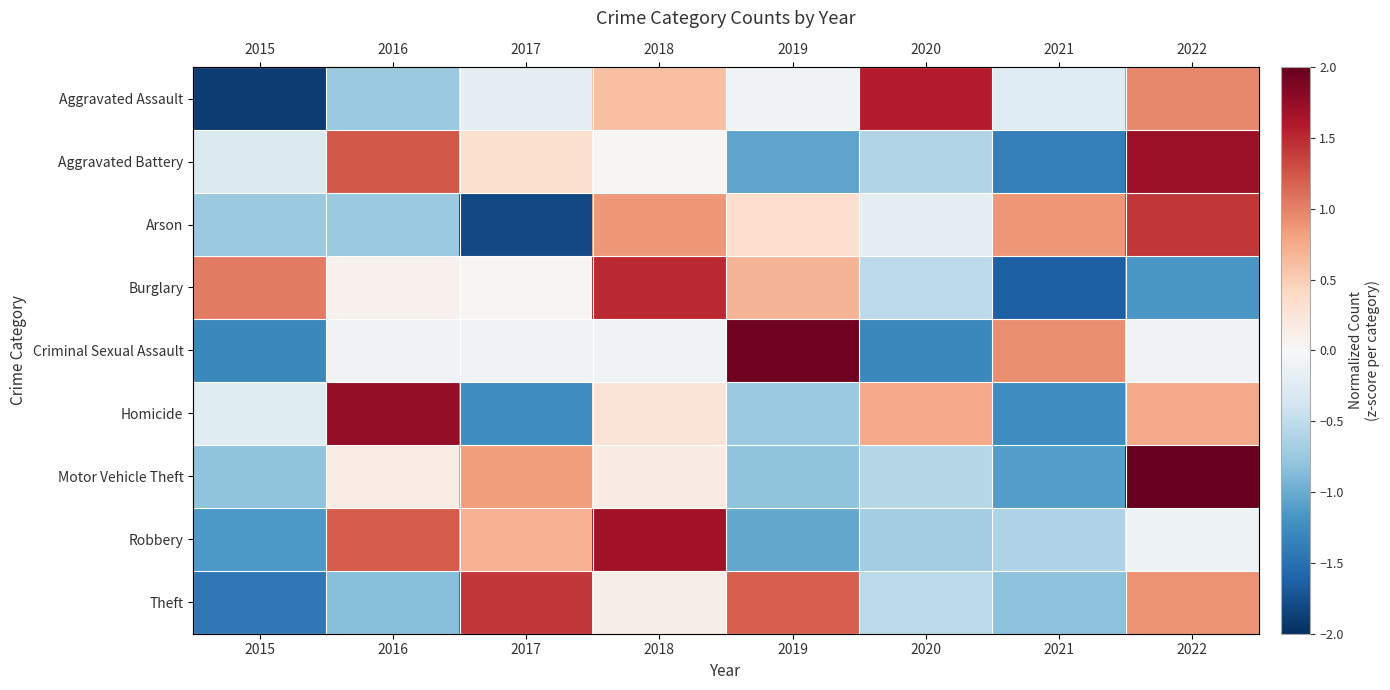

How many data points in Homicide are above 0?

4